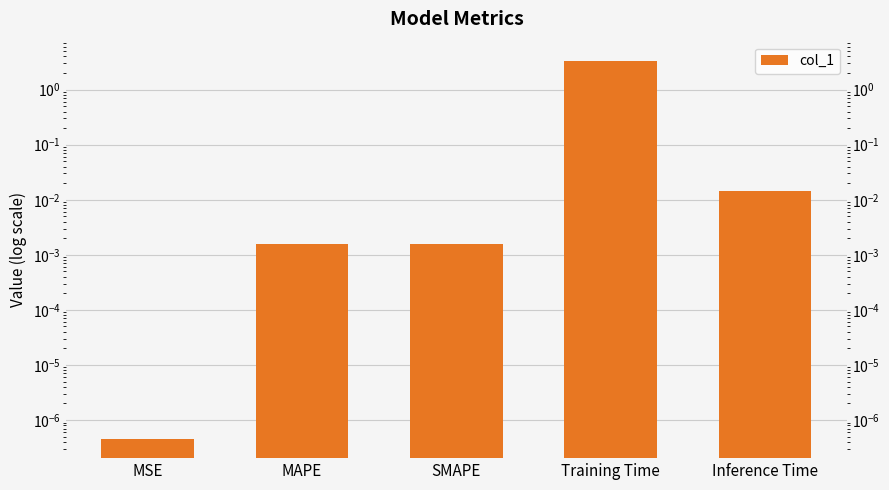

What is the change in value from Training Time to Inference Time?

-3.4